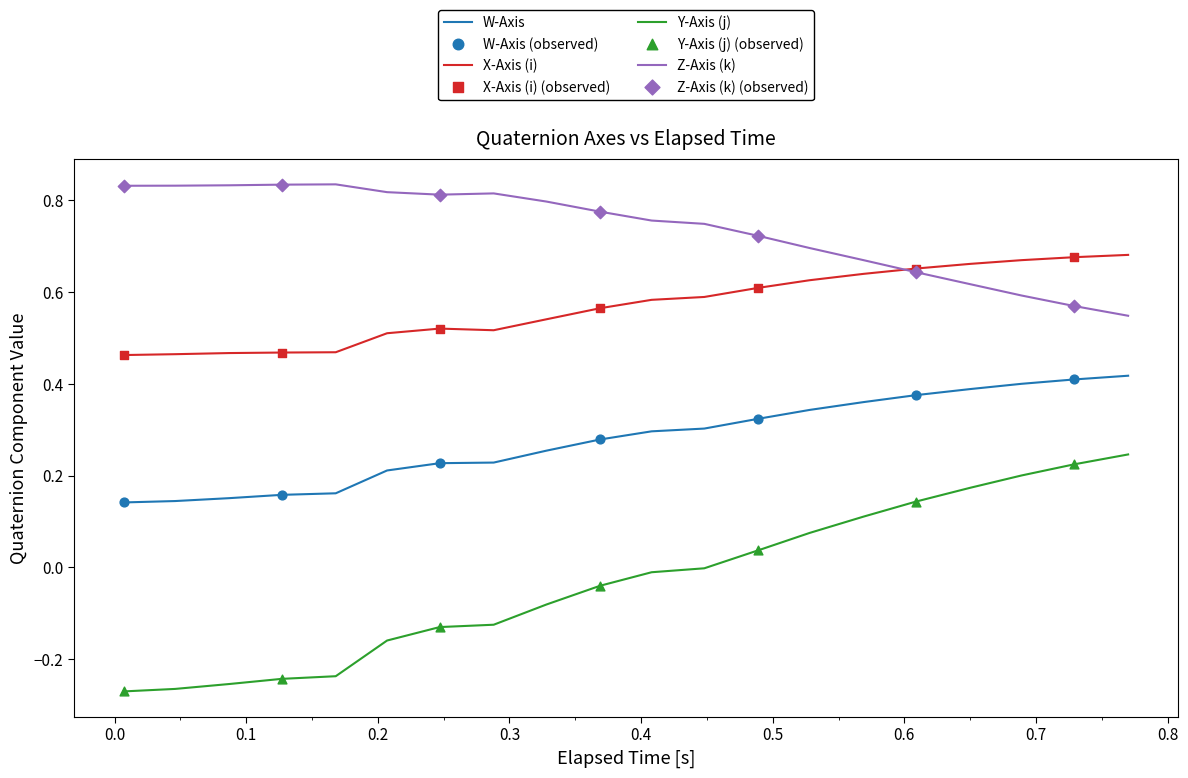

Which series has the largest total across all categories?

Z-Axis (k)